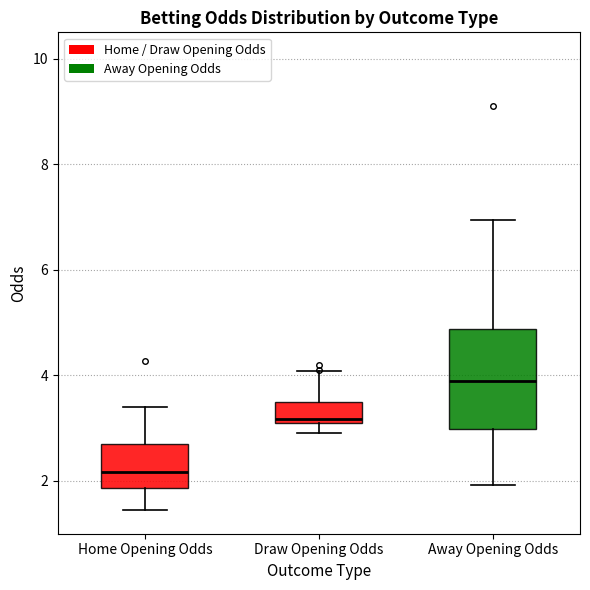

Reading left to right, transcribe this box plot: for each box, give where its median line is, the range the box spans, and where its two whiskers end, as read against the y-axis. The values are not printed on the chart, so give them approximately, as read against the axis.

Home Opening Odds: median 2.2, box 1.8 to 2.8, whiskers 1.4 to 3.4
Draw Opening Odds: median 3.2, box 3.0 to 3.4, whiskers 3.0 (just below the box's lower edge) to 4.0
Away Opening Odds: median 4.0, box 3.0 to 4.8, whiskers 2.0 to 7.0